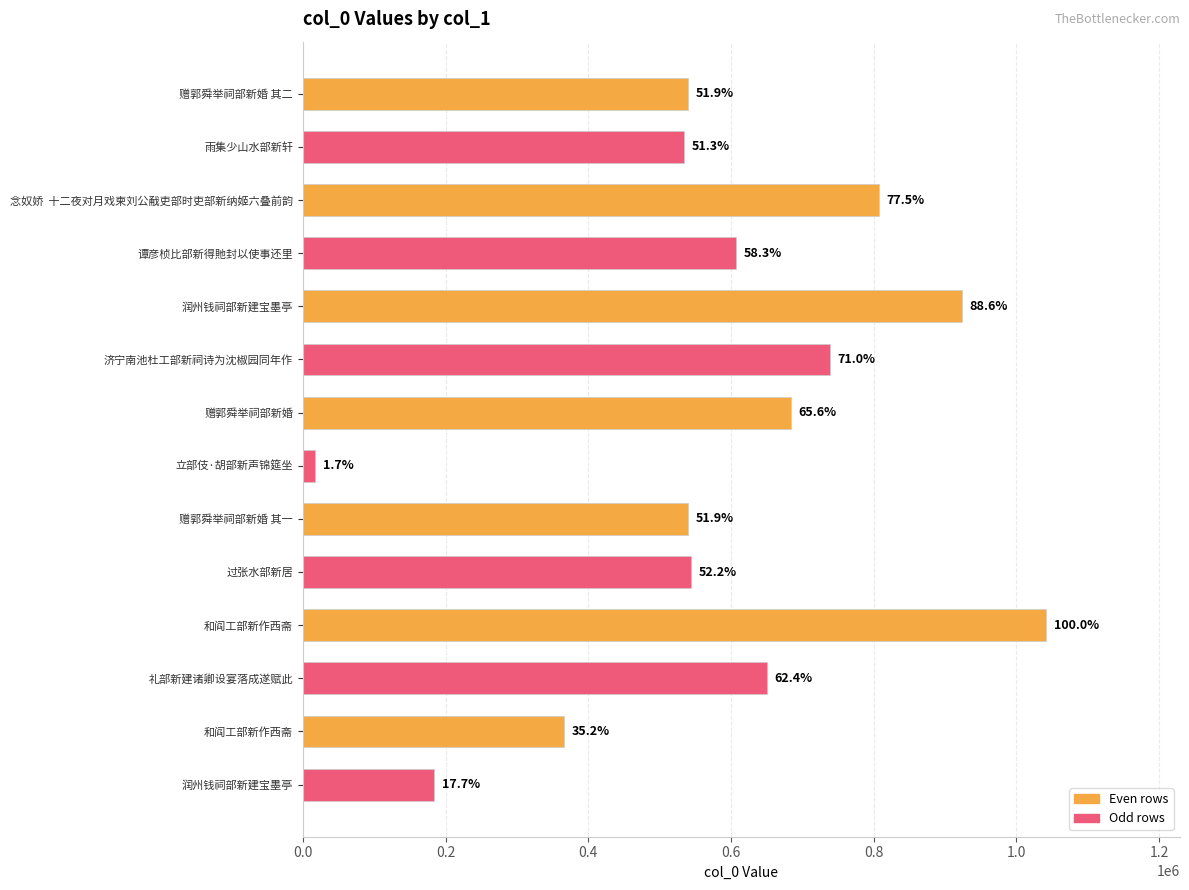

At which category does the chart reach its peak across all series?

和阎工部新作西斋